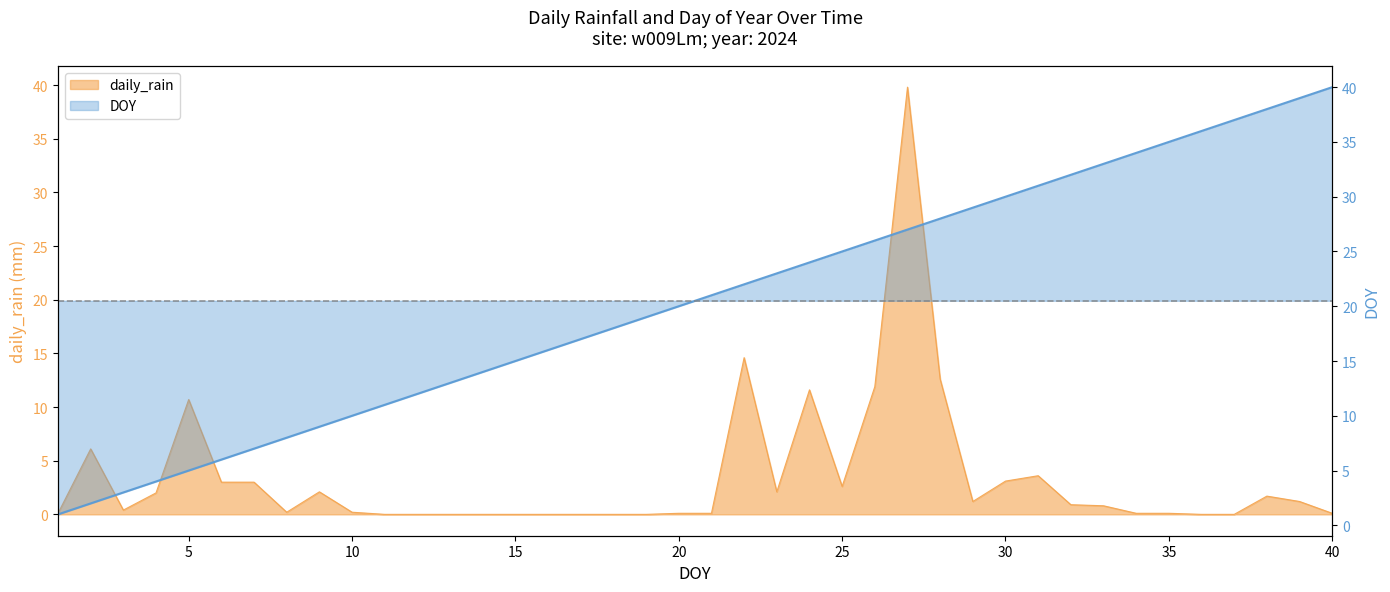

List the series in order of their peak value, lowest first.

daily_rain, DOY